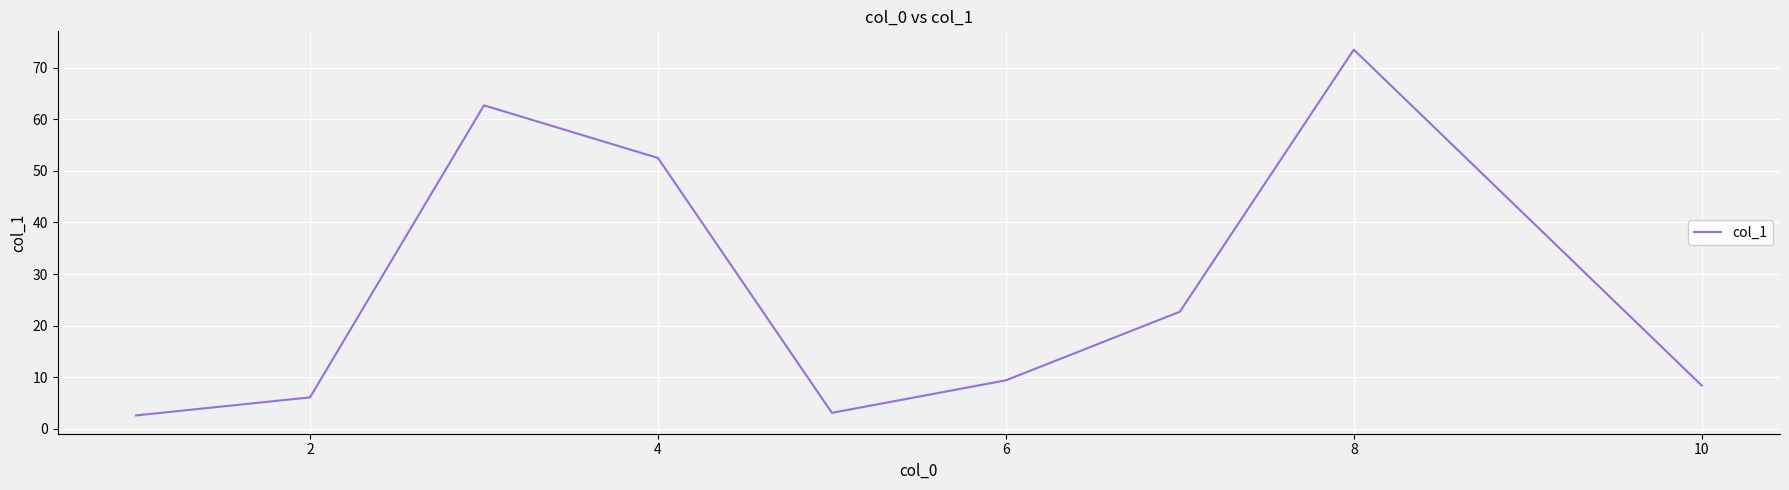

What is the smallest value displayed?

2.6